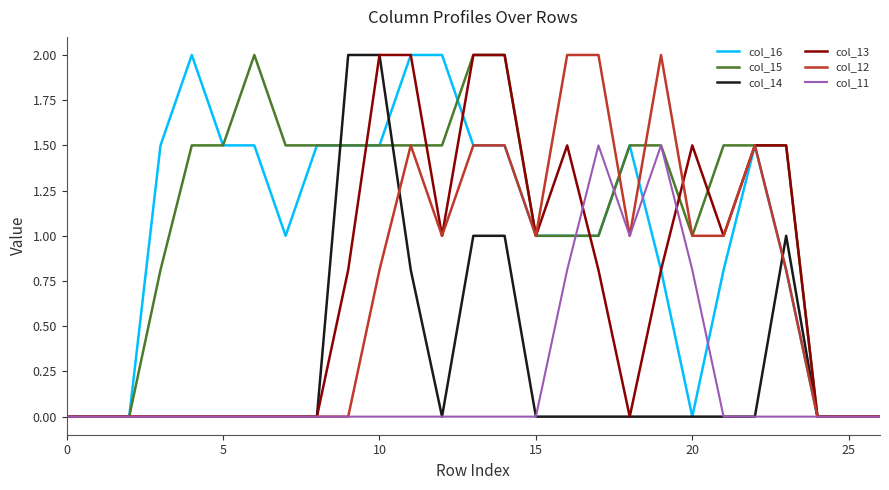

What is the greatest value displayed?

2.0